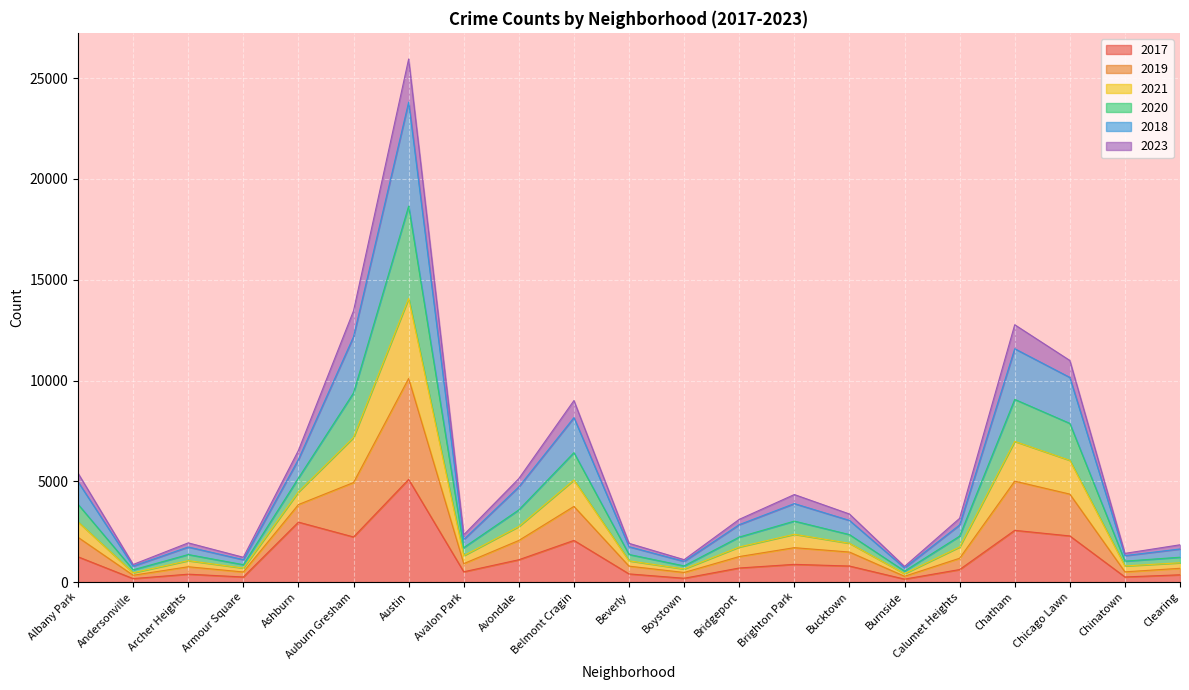

At which category is the sum across all series the highest?

Austin